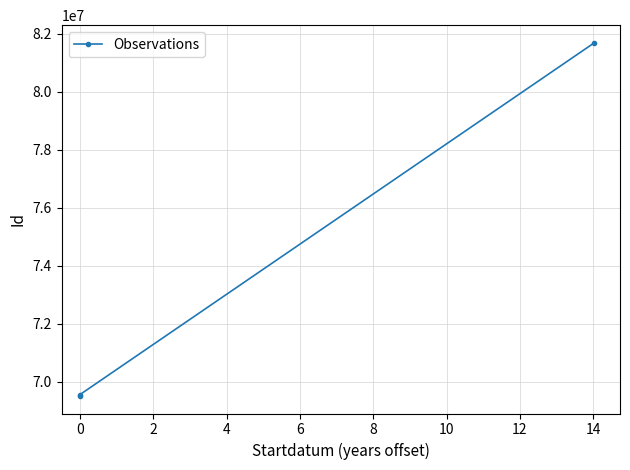

What is the smallest value displayed?

69506560